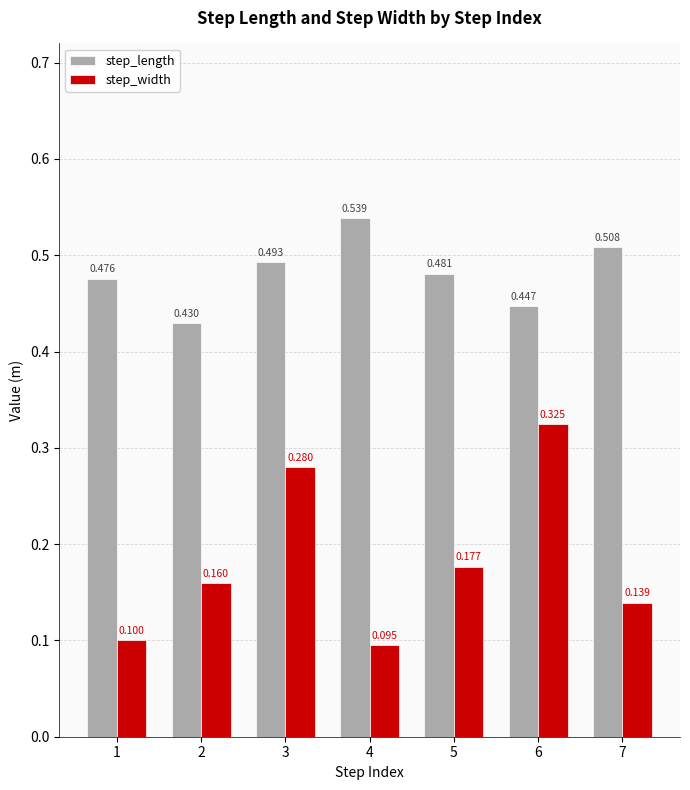

What is the difference between the maximum and minimum values in the step_length series?

0.1